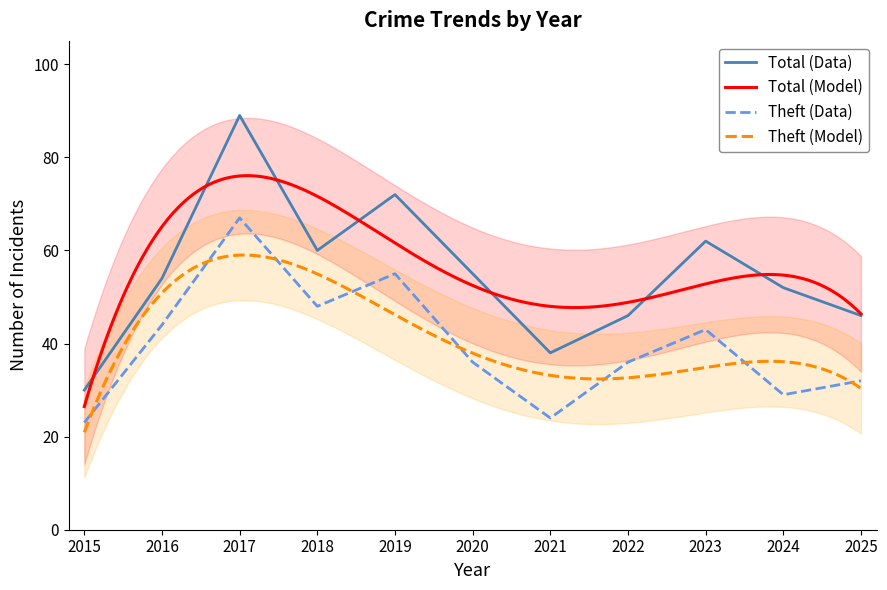

At which category is the sum across all series the highest?

2017